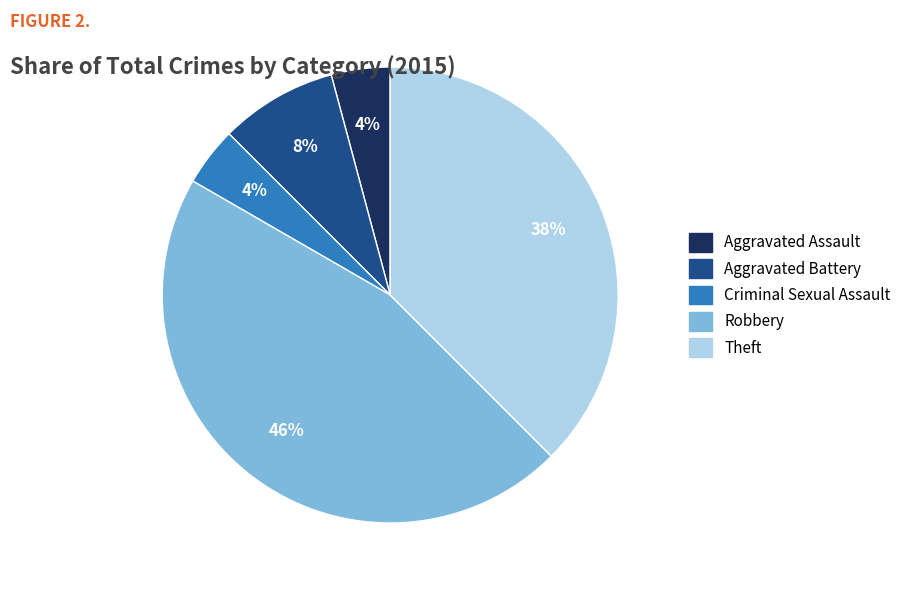

Do Theft and Aggravated Assault together represent more than half of the pie?

No